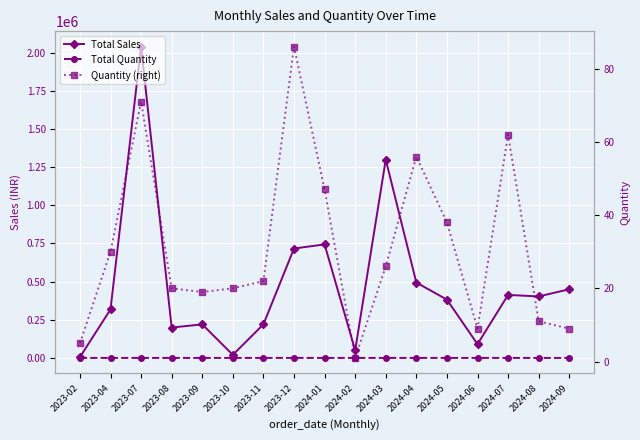

What is the difference between the maximum and minimum values in the Total Sales series?

2035000